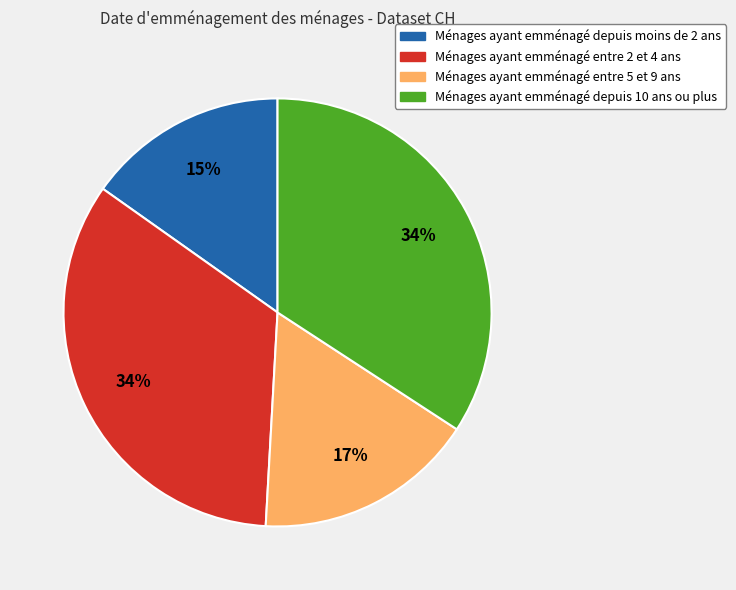

To the nearest percent, what is the difference between the largest and smallest slice percentages?

19%